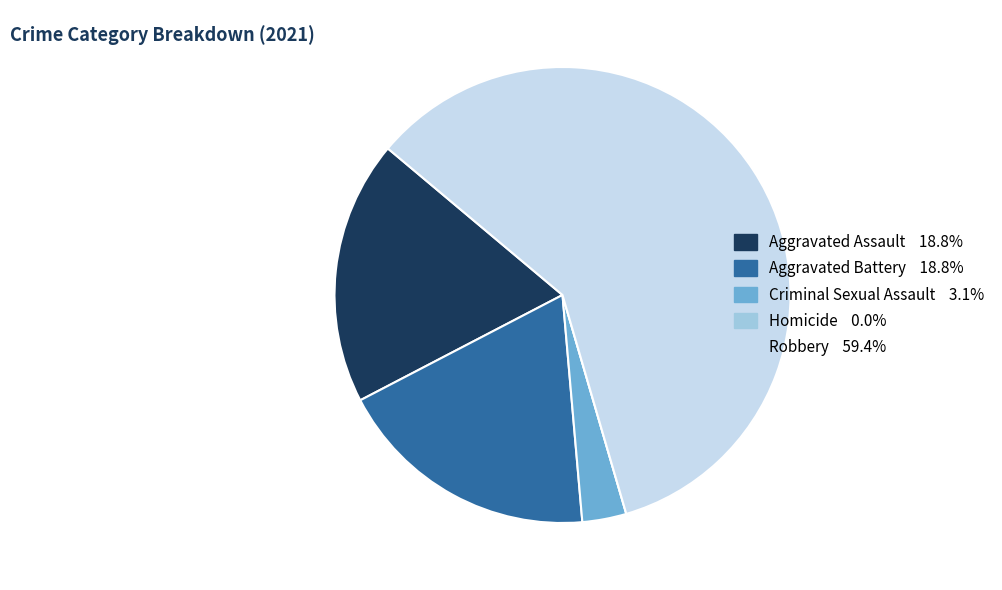

Is there a majority slice in this chart?

Yes